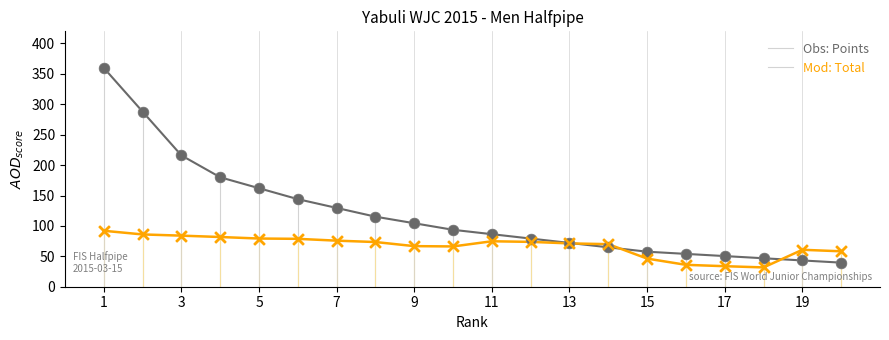

Across all series, what Y value is closest to 195?

180.0